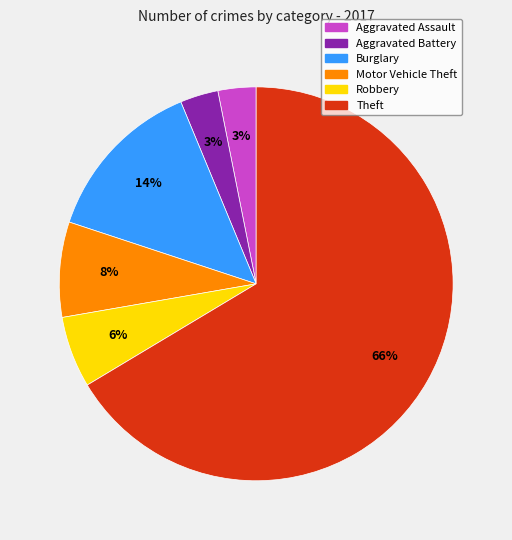

Is there any slice that represents more than half of the pie?

Yes